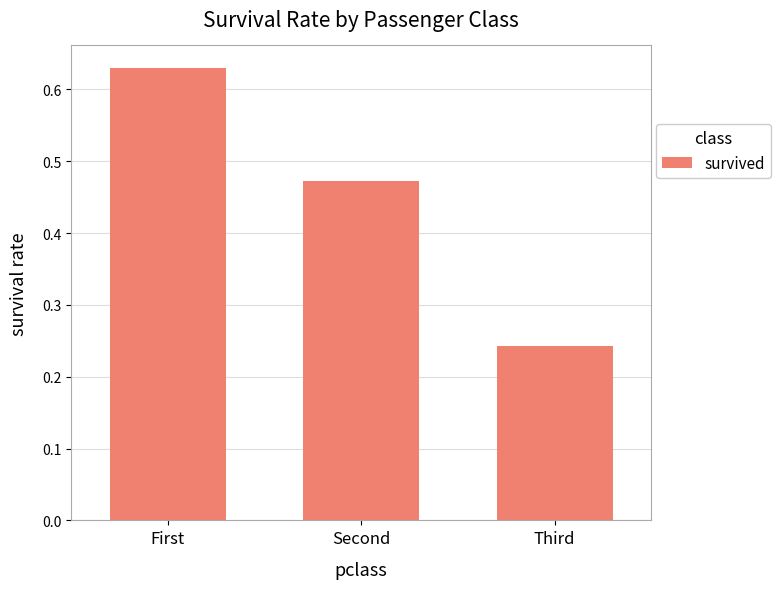

The value at First is 0.2. True or false?

False